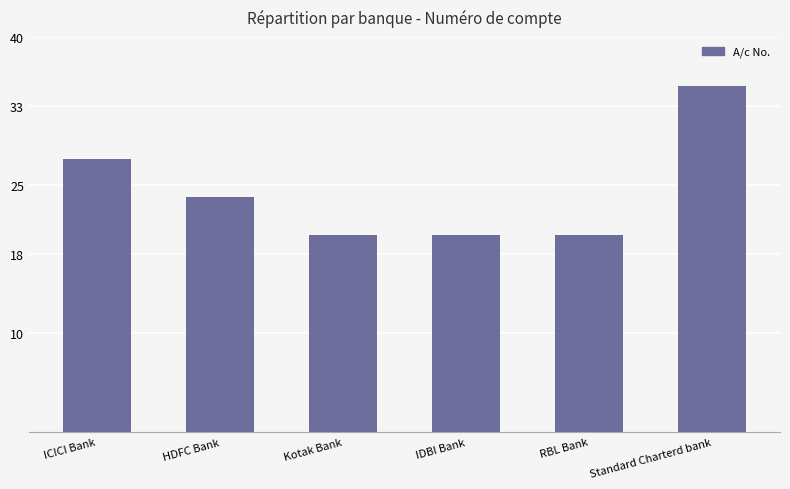

How many bars are there in total?

6